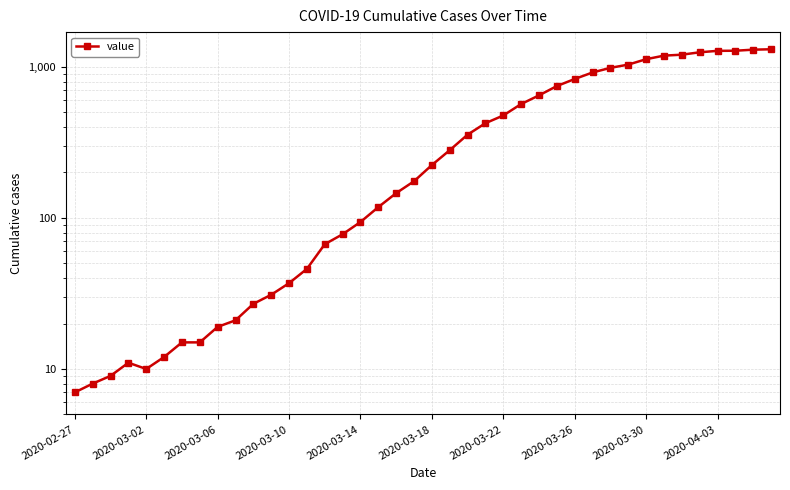

Which has a higher value, 22 or 38?

38